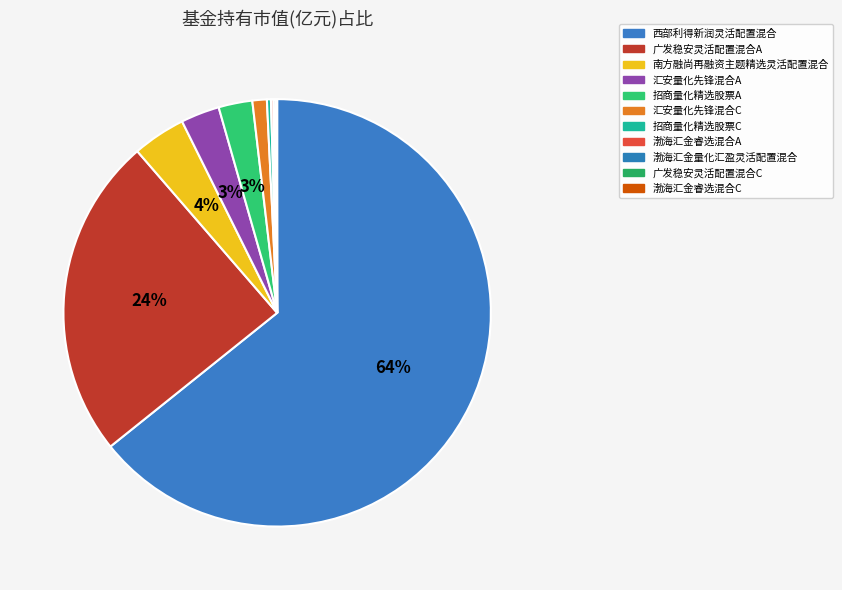

What is the smallest slice in the pie chart?

渤海汇金睿选混合C